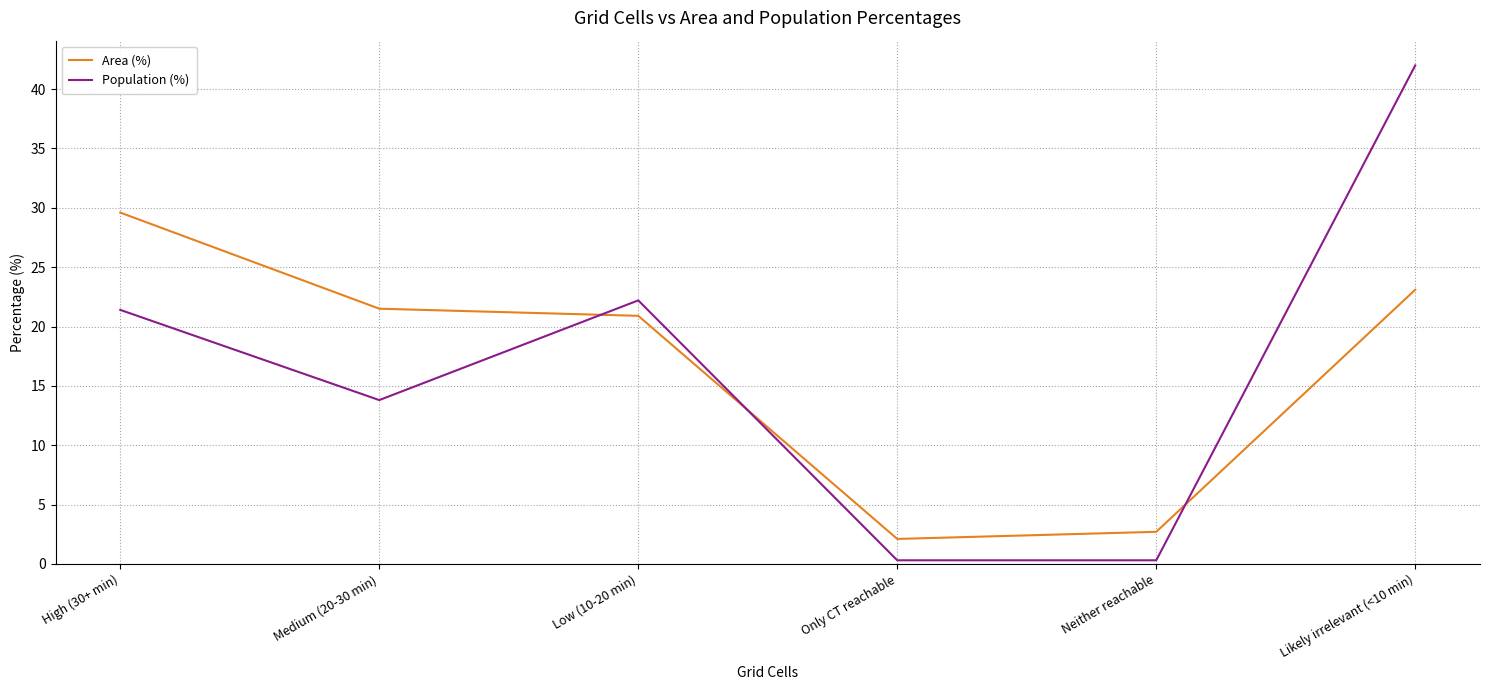

What position from the left is Medium (20-30 min)?

2